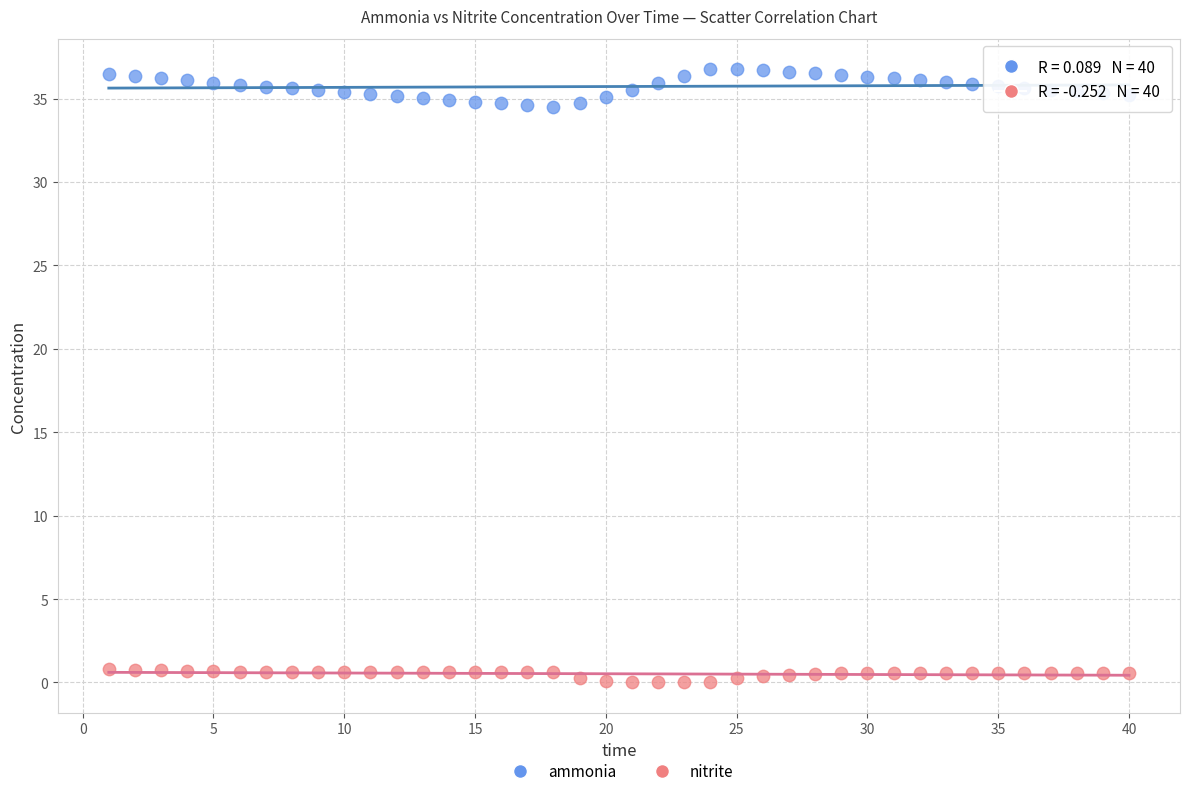

Which series reaches the maximum Y coordinate?

ammonia